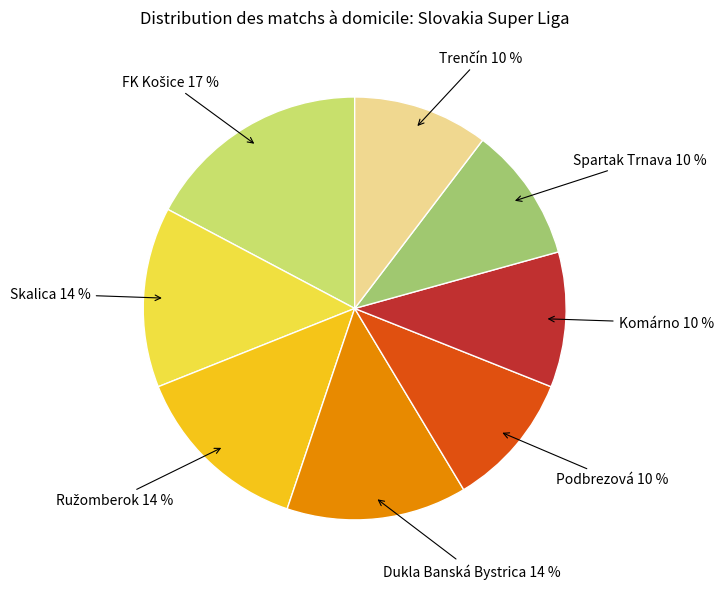

To the nearest percent, what is the difference between the largest and smallest slice percentages?

7%